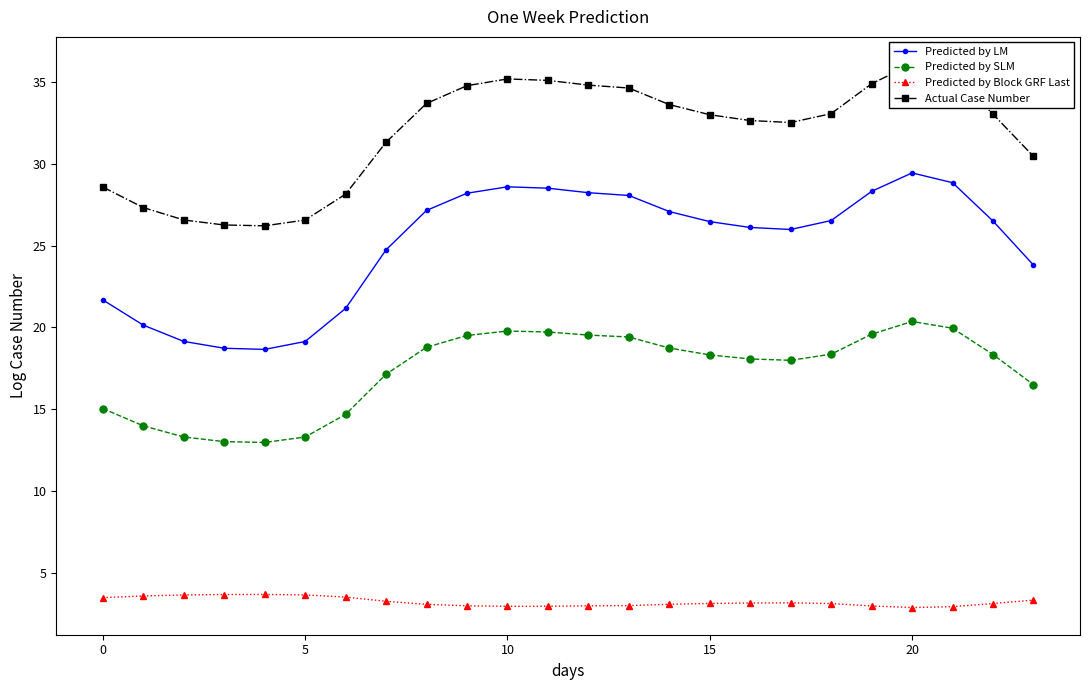

What is the sum of all Actual Case Number values?

763.7